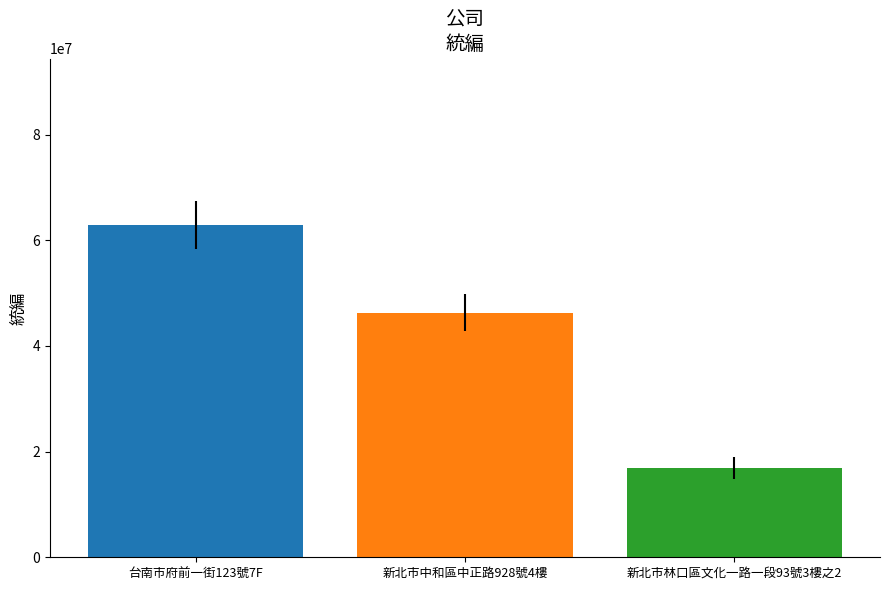

Rank the categories by value from highest to lowest.

台南市府前一街123號7F, 新北市中和區中正路928號4樓, 新北市林口區文化一路一段93號3樓之2